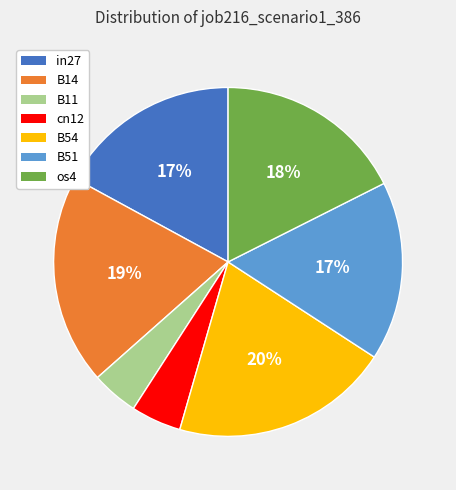

Which category has the biggest portion of the pie?

B54